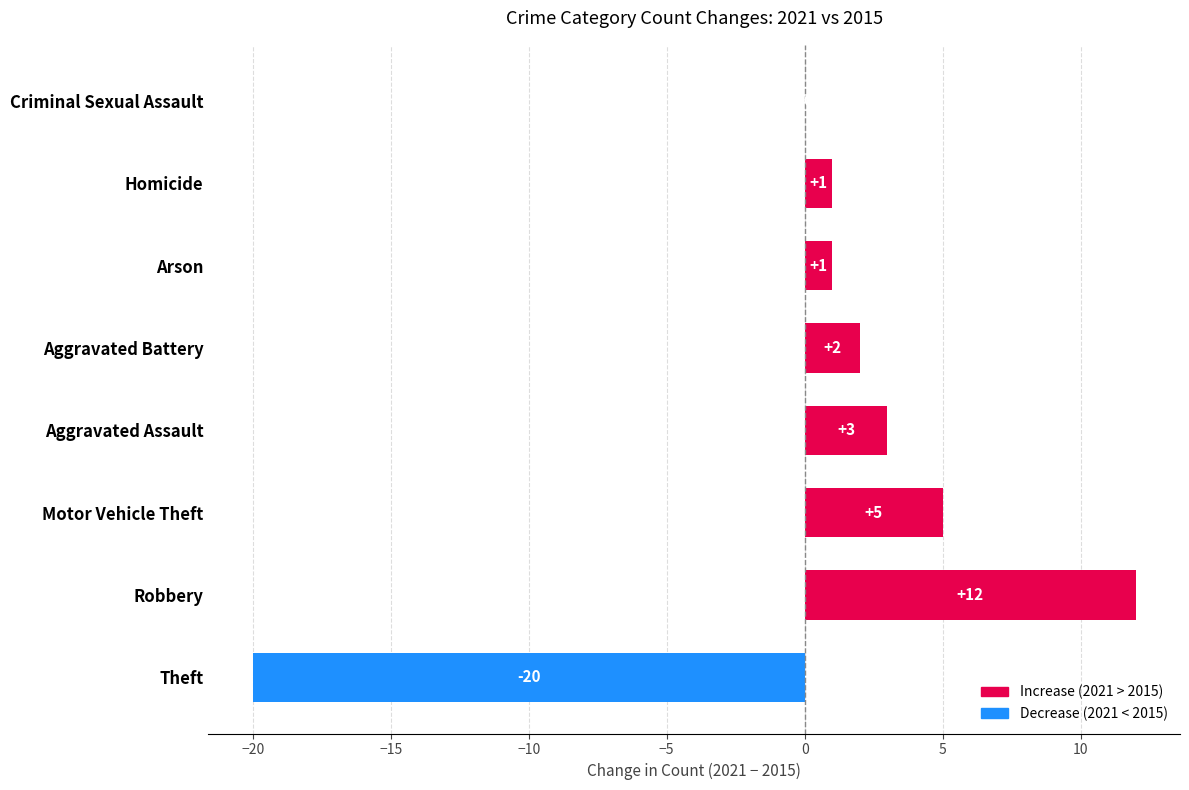

Reading bottom to top, what are all the values shown in this chart?

Theft=-20	Robbery=12	Motor Vehicle Theft=5	Aggravated Assault=3	Aggravated Battery=2	Arson=1	Homicide=1	Criminal Sexual Assault=0